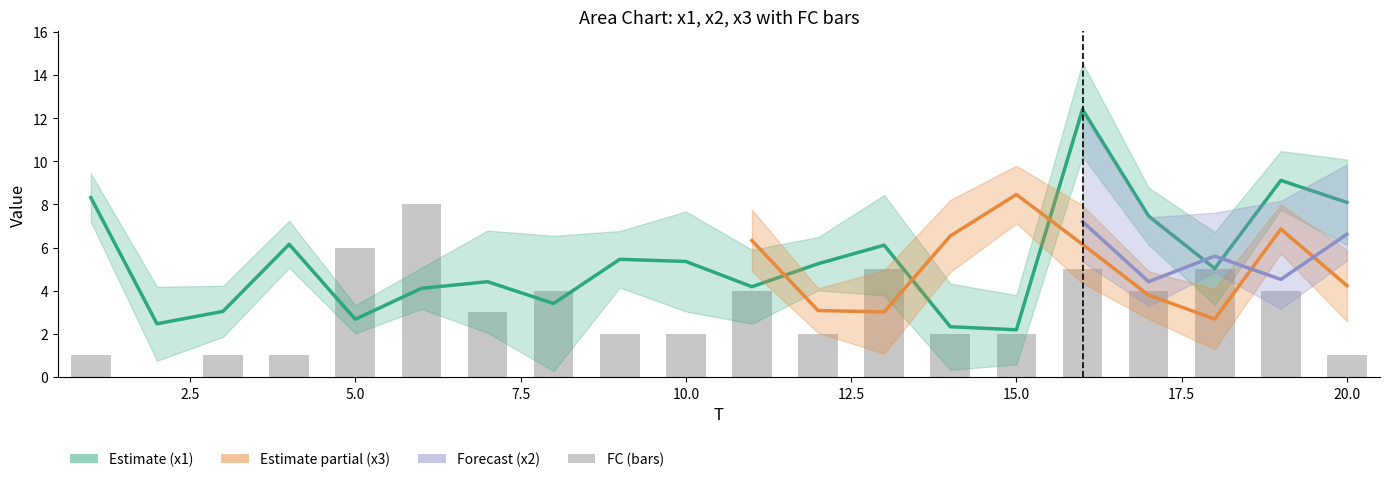

Rank the categories by FC value from highest to lowest.

6, 5, 13, 16, 18, 8, 11, 17, 19, 7, 9, 10, 12, 14, 15, 1, 3, 4, 20, 2